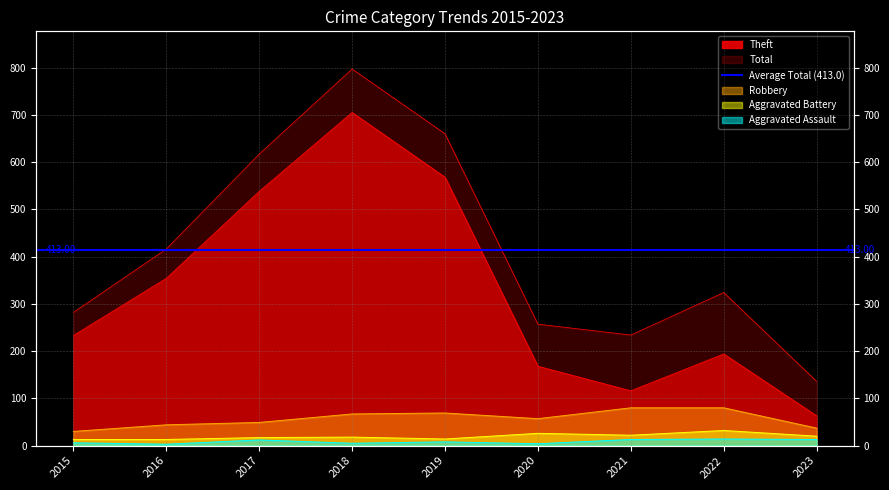

Where is Total nearest to the value 466?

2016